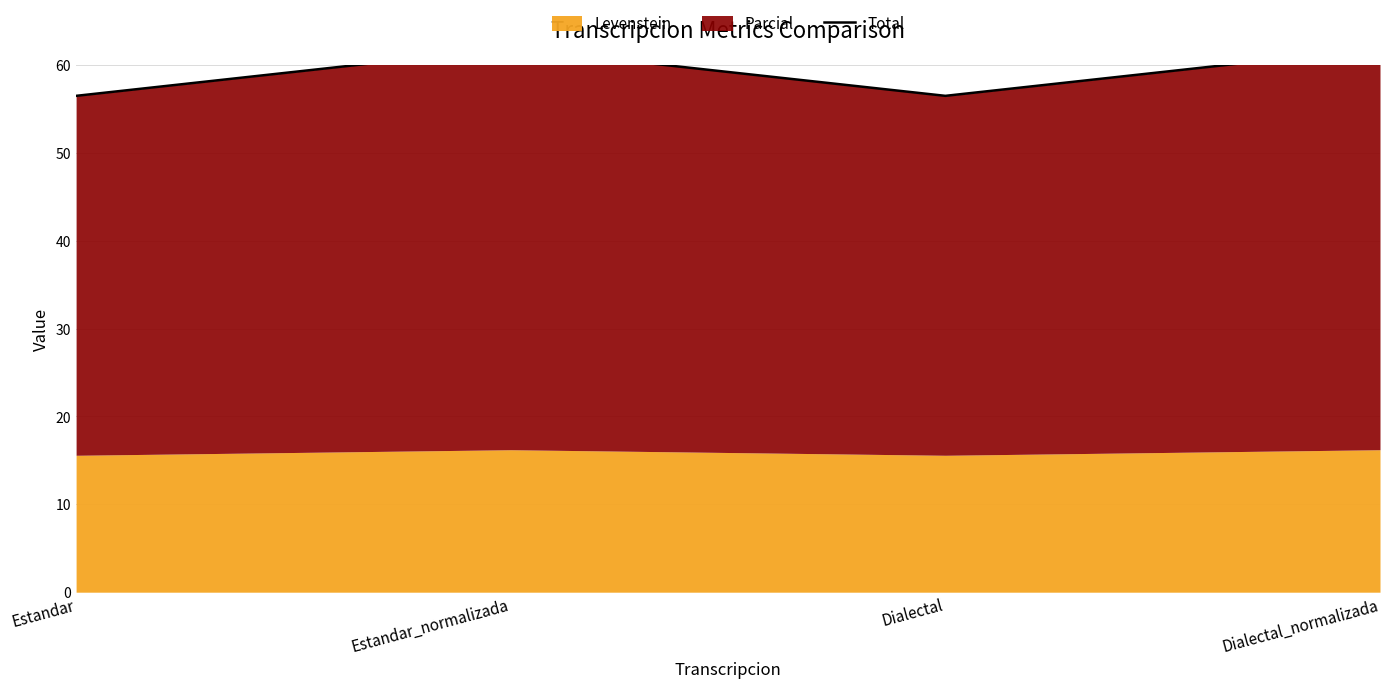

At which category does the data reach its first local peak?

Estandar_normalizada